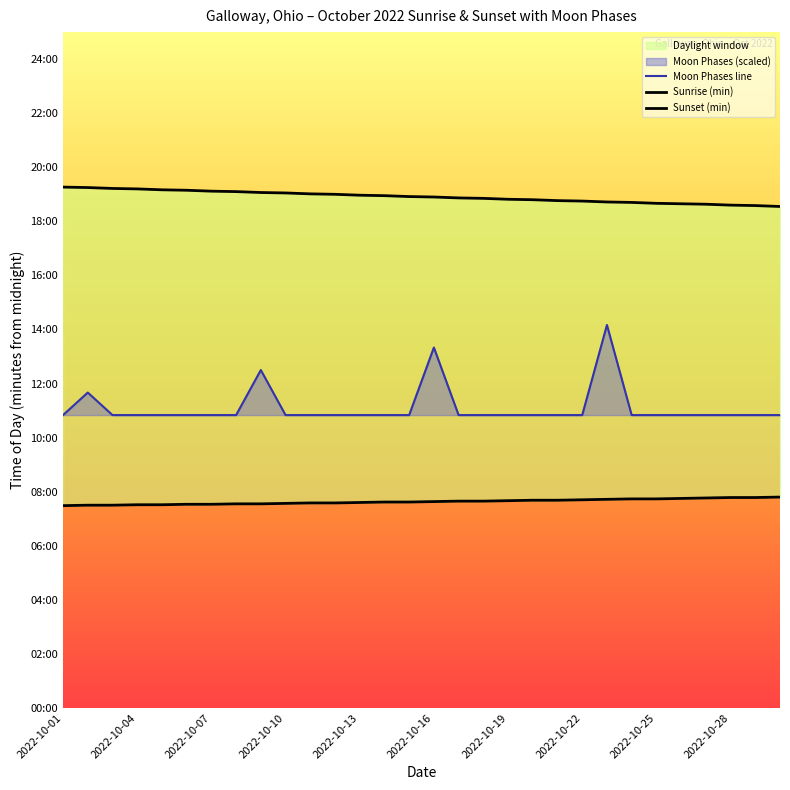

Read the Moon Phases line value at 2022-10-13, to the nearest 5.

650